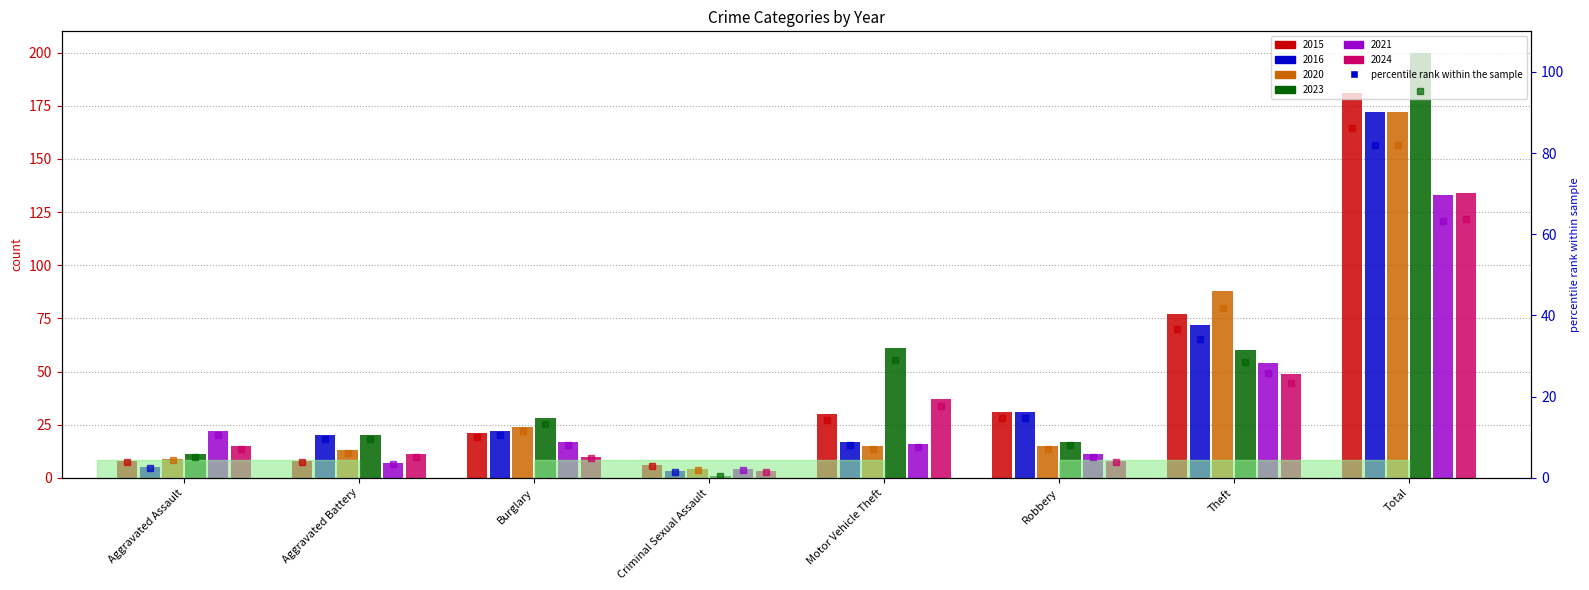

What is the maximum value shown in the chart?

95.2